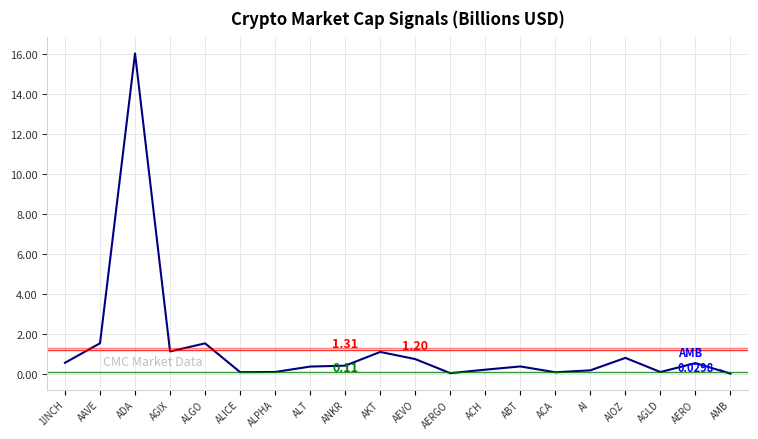

Which has a higher value, ALGO or AGIX?

ALGO